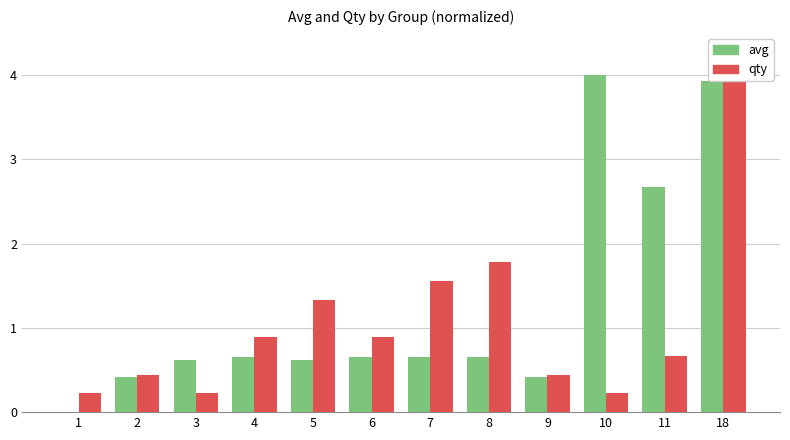

The value of avg at 18 is 0.8. True or false?

False